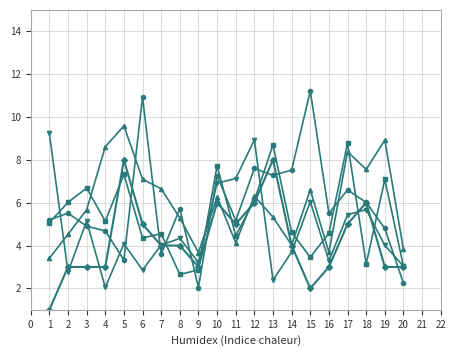

Which category has the highest value across all series?

15